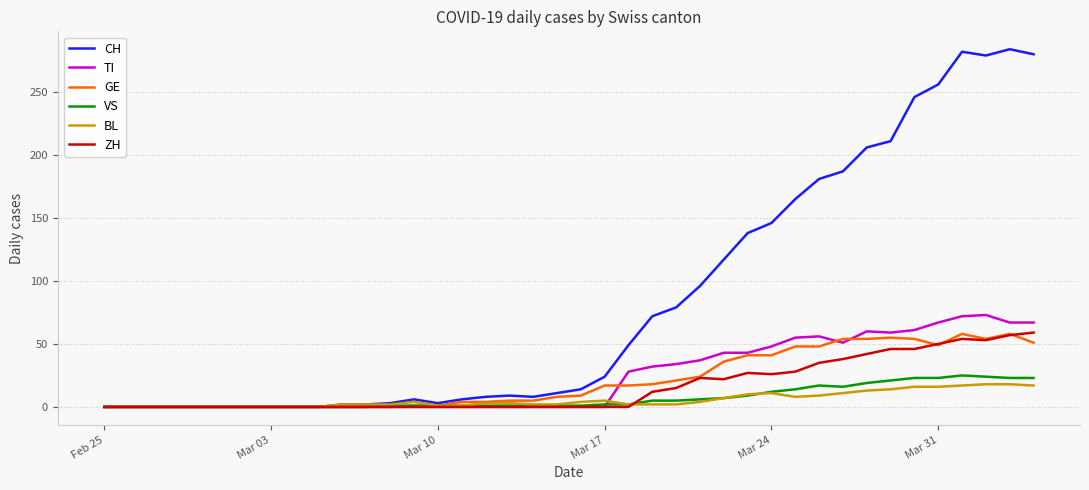

Which series has the largest total across all categories?

CH